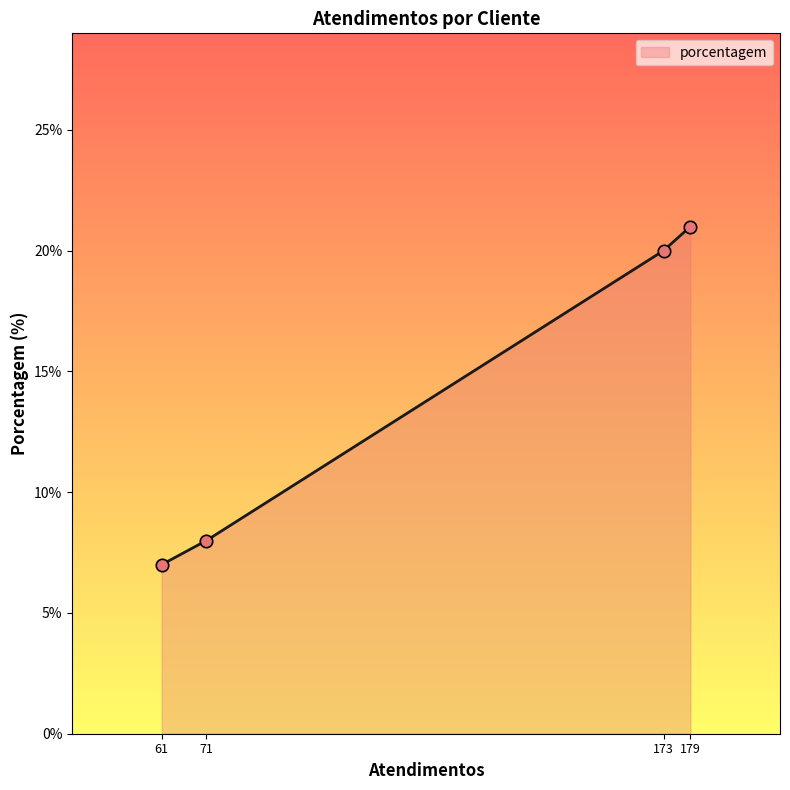

Between 173 and 71, which is larger?

173